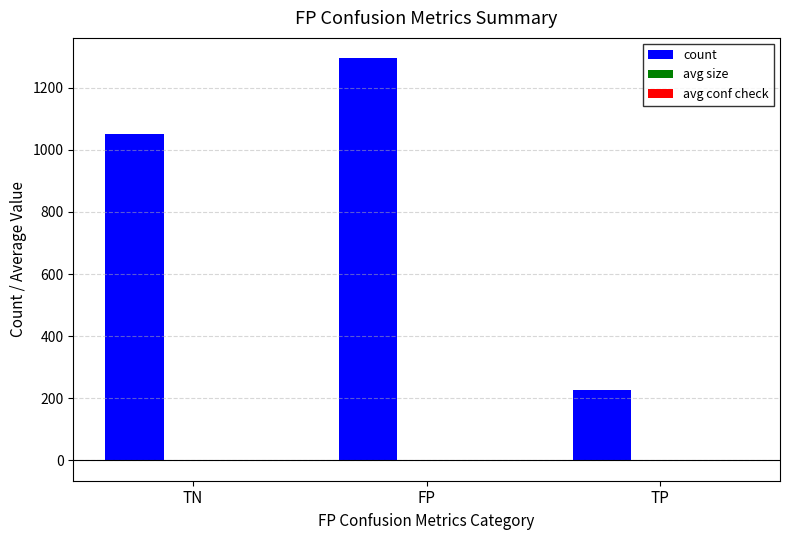

At which label is count closest to 760?

TN